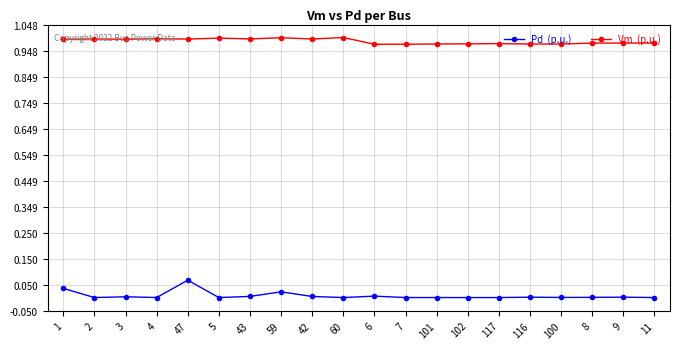

What is the difference between the highest and lowest values at 47?

0.9